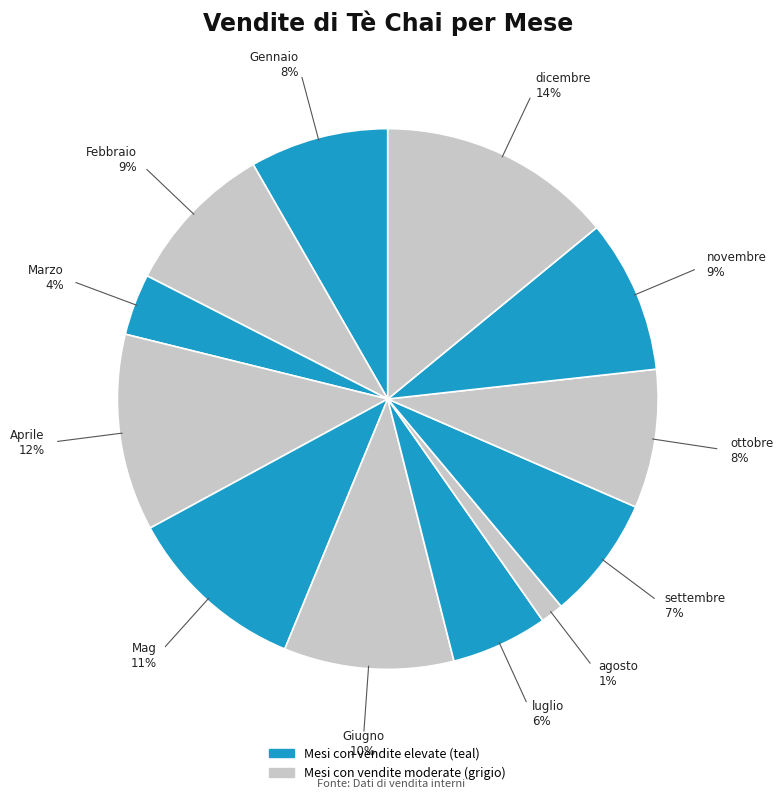

How many segments does this pie chart have?

12